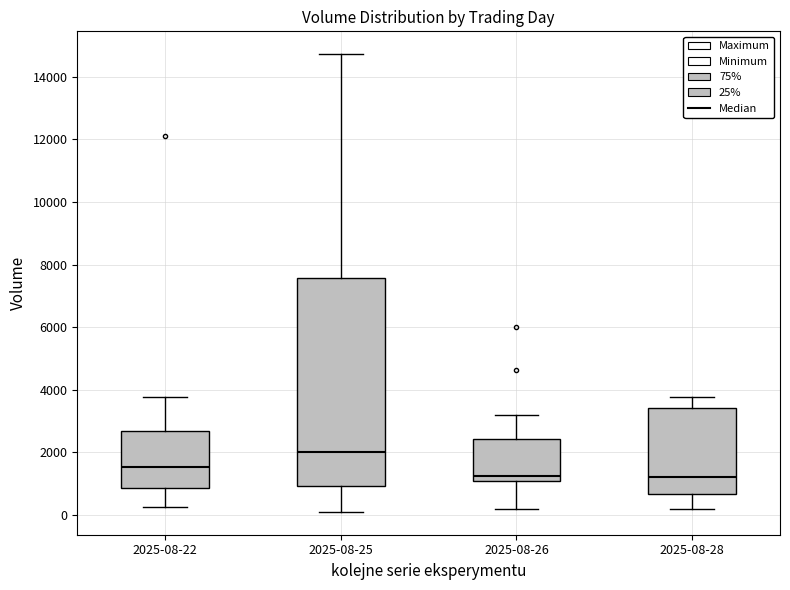

Reading left to right, read every box against the y-axis: the position of its median line, the range the box covers, and the ends of its whiskers. The values are not printed on the chart, so give them approximately, as read against the axis.

2025-08-22: median 1600, box 800 to 2600, whiskers 200 to 3800
2025-08-25: median 2000, box 1000 to 7600, whiskers 0 to 14800
2025-08-26: median 1200, box 1000 to 2400, whiskers 200 to 3200
2025-08-28: median 1200, box 600 to 3400, whiskers 200 to 3800